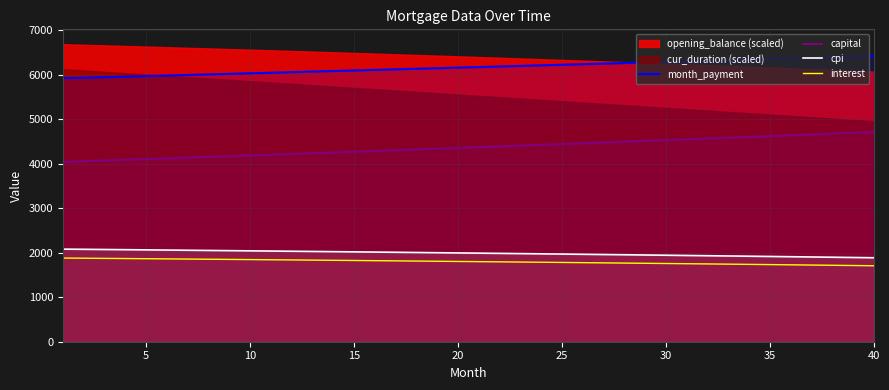

True or false: capital has more than 2 interior local peaks.

False